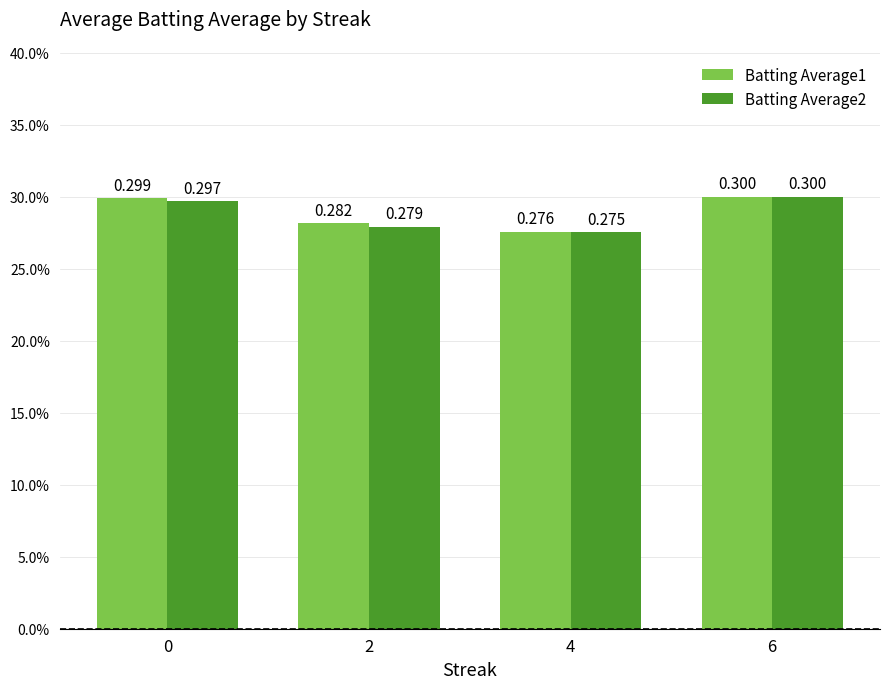

Does the chart contain stacked bars?

No